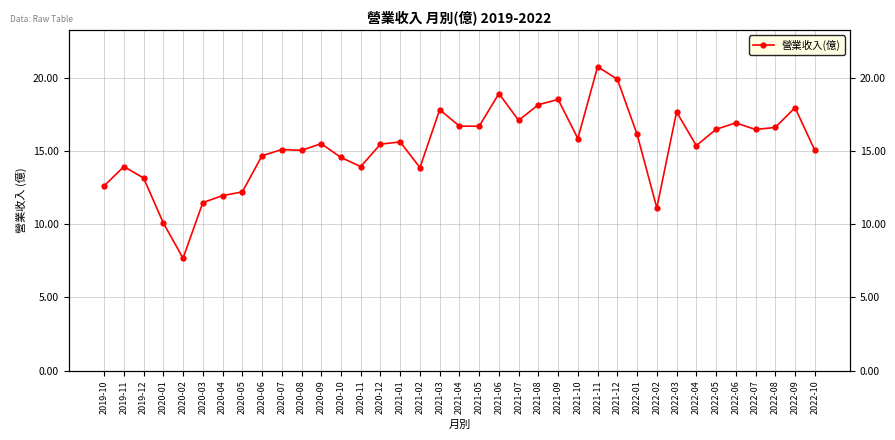

Reading left to right, list all the values displayed in this chart.

2019-10=12.6	2019-11=13.9	2019-12=13.2	2020-01=10.1	2020-02=7.7	2020-03=11.5	2020-04=11.9	2020-05=12.2	2020-06=14.7	2020-07=15.1	2020-08=15.0	2020-09=15.5	2020-10=14.6	2020-11=13.9	2020-12=15.5	2021-01=15.6	2021-02=13.9	2021-03=17.8	2021-04=16.7	2021-05=16.7	2021-06=18.9	2021-07=17.1	2021-08=18.1	2021-09=18.5	2021-10=15.8	2021-11=20.7	2021-12=19.9	2022-01=16.1	2022-02=11.1	2022-03=17.7	2022-04=15.4	2022-05=16.5	2022-06=16.9	2022-07=16.5	2022-08=16.6	2022-09=17.9	2022-10=15.1